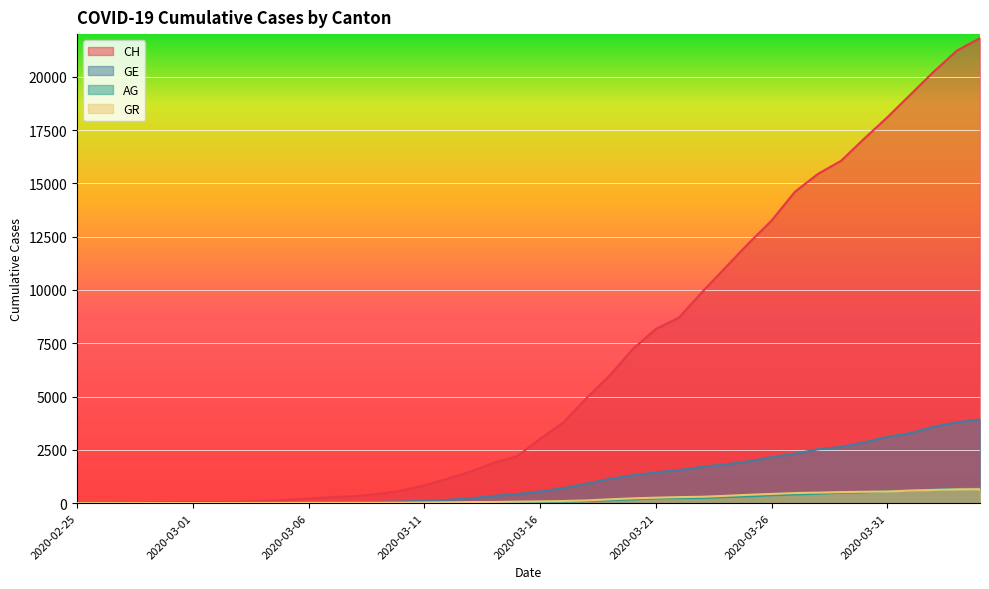

What is the difference between the maximum and minimum values in the GE series?

3928